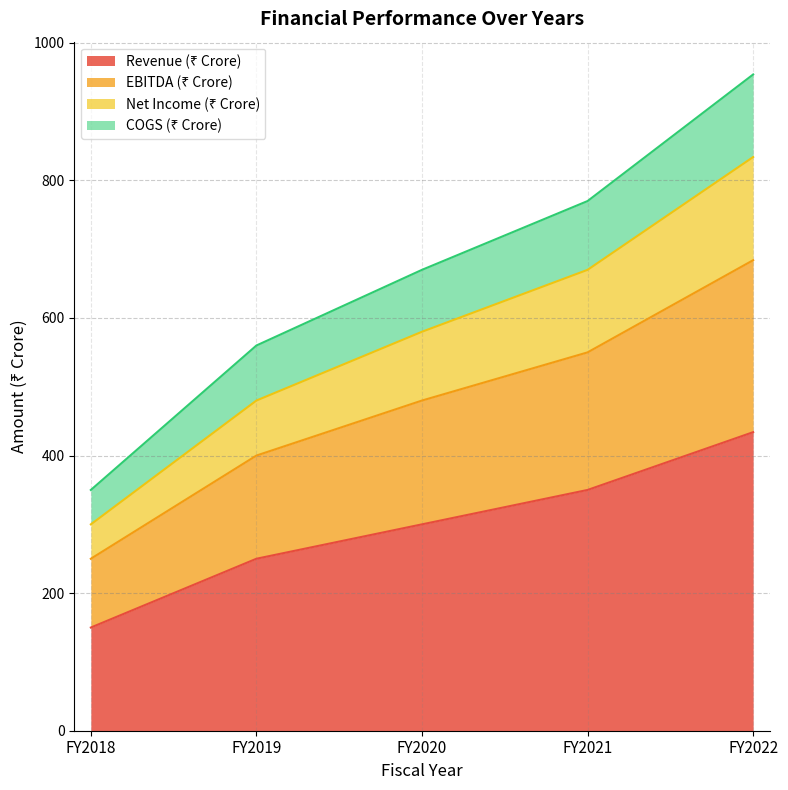

True or false: Revenue (₹ Crore) has more than 2 points higher than both neighbors.

False